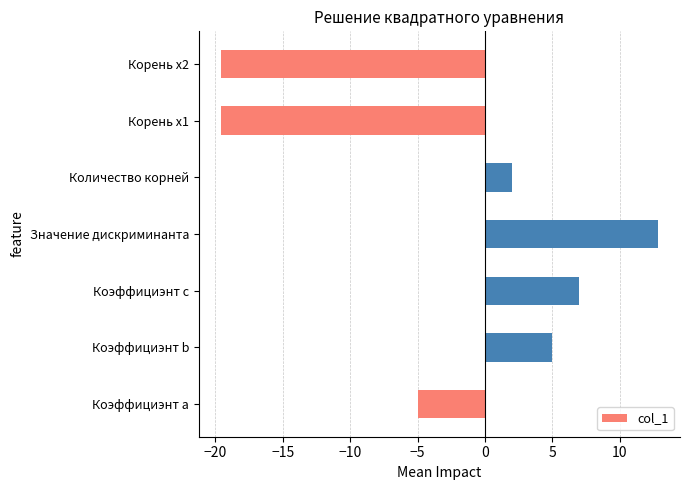

Is it true that the value at Коэффициэнт a is -7.7?

False